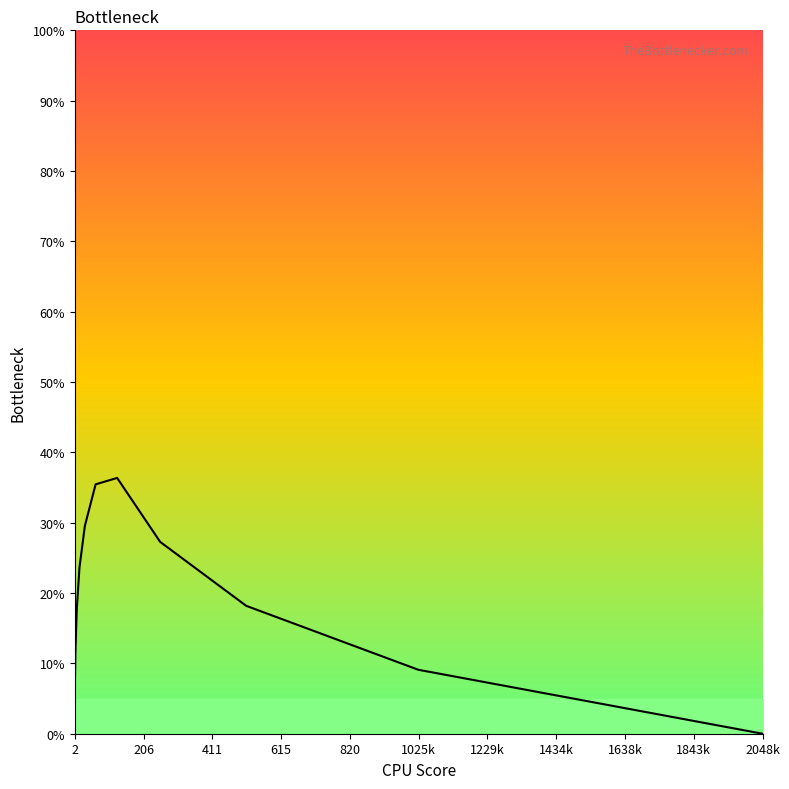

What is the sum of all values?

215.0